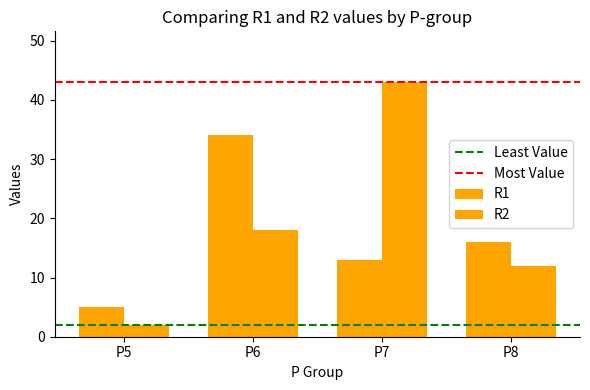

Are the bars grouped side by side (vs. stacked)?

Yes